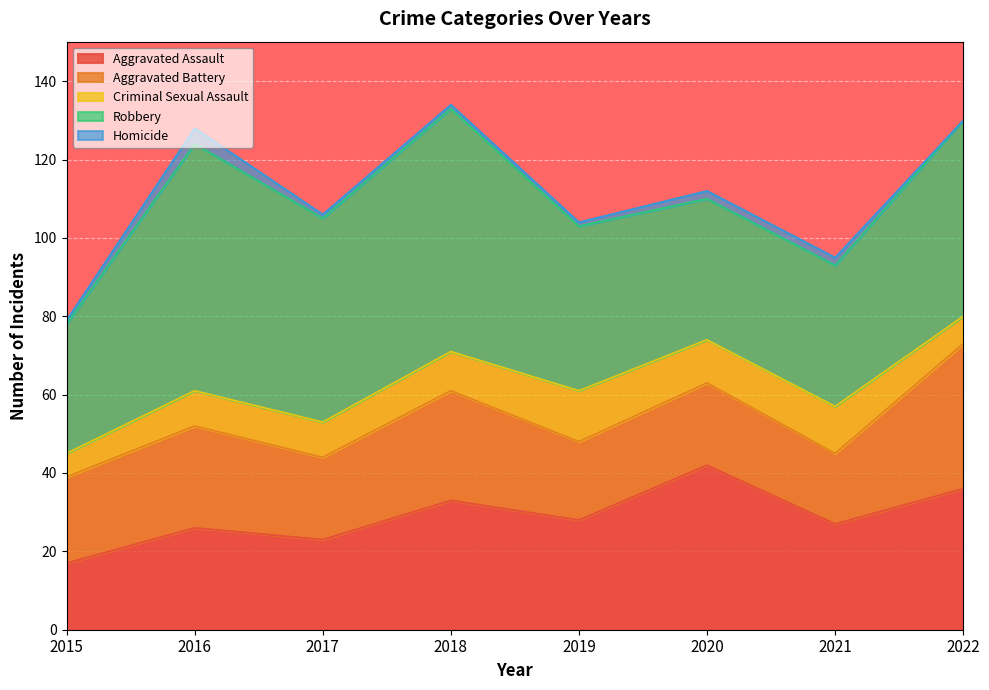

At which label is Robbery closest to 48?

2022